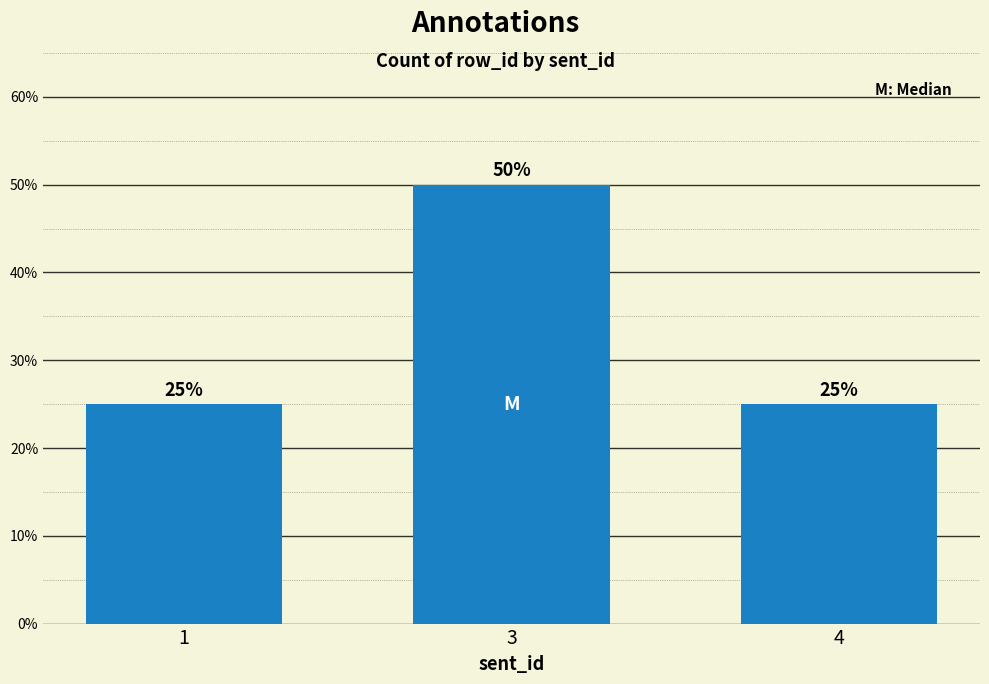

Are the bars grouped side by side (vs. stacked)?

No